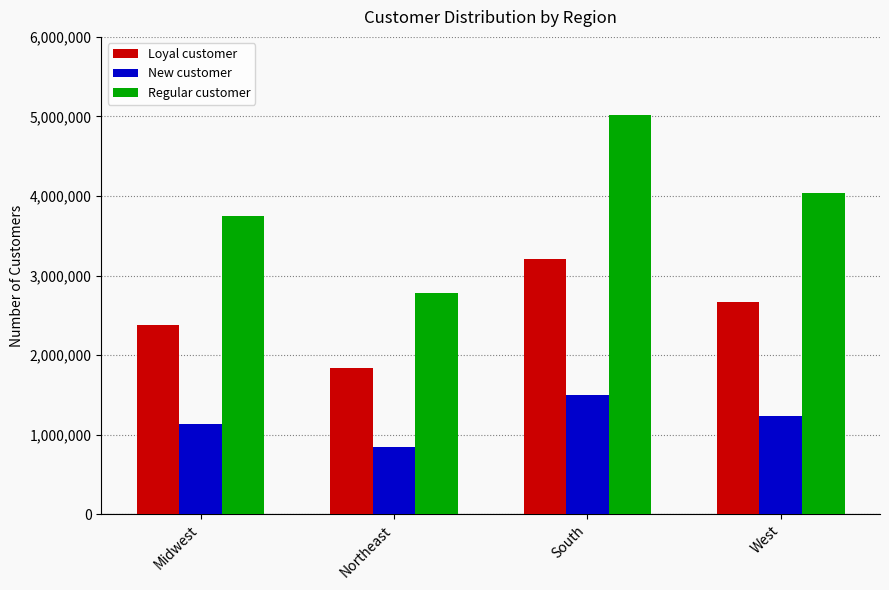

The value of Regular customer at Northeast is 4184545. True or false?

False